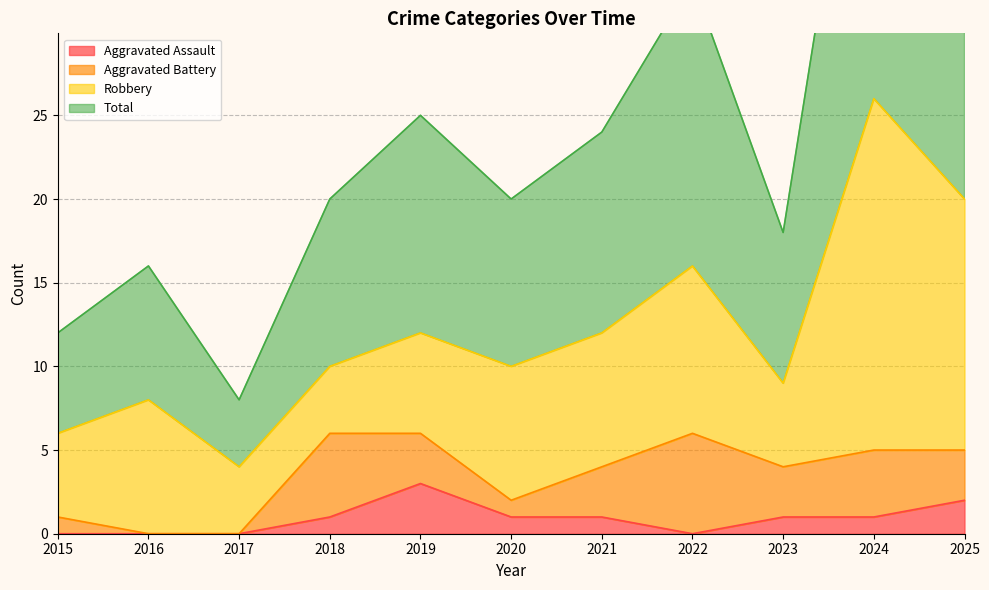

At which label does Total first exceed 20?

2019